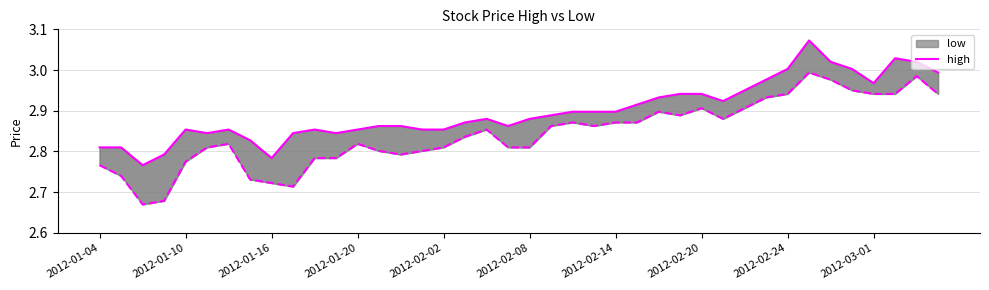

True or false: the data has more than 1 interior local peaks.

True